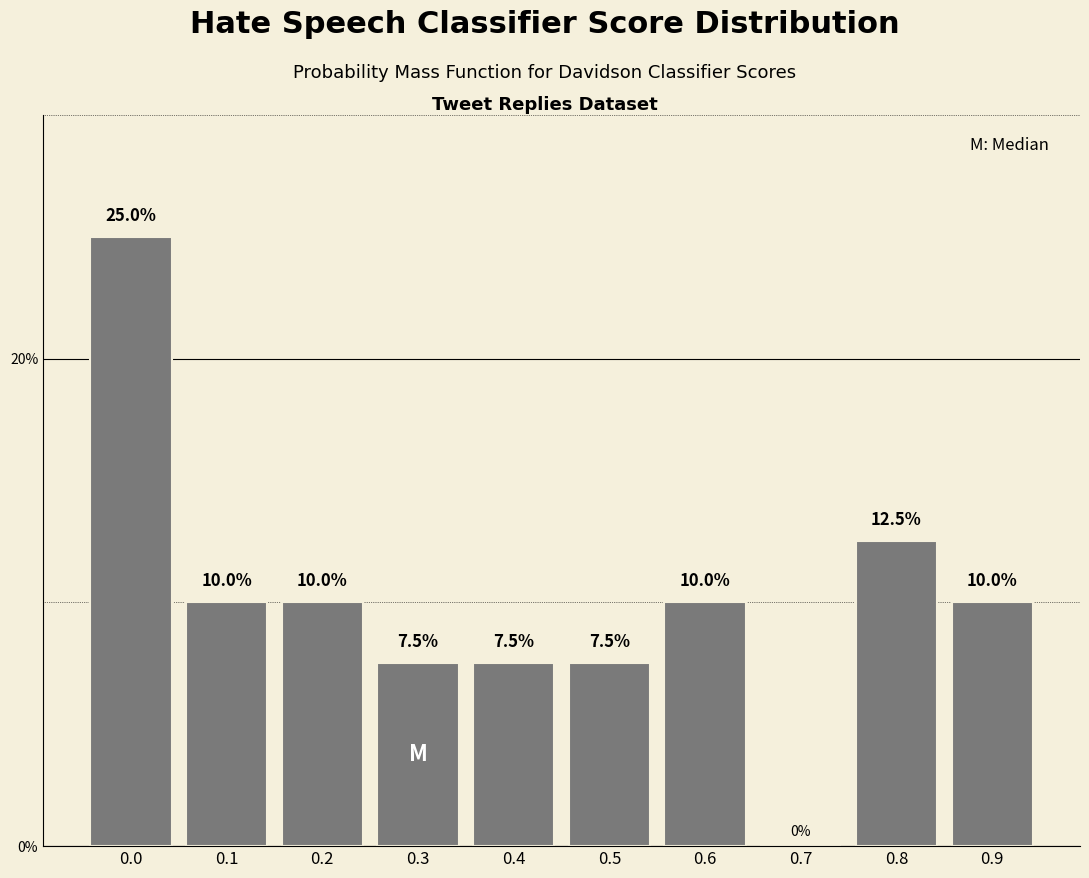

Reading left to right, list all the values displayed in this chart.

0.0=25.0	0.1=10.0	0.2=10.0	0.3=7.5	0.4=7.5	0.5=7.5	0.6=10.0	0.7=0.0	0.8=12.5	0.9=10.0